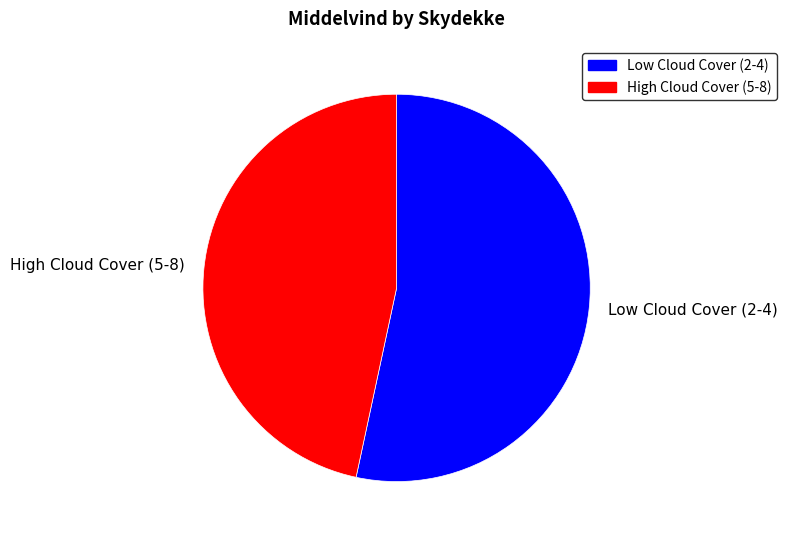

Which slice is the smallest?

High Cloud Cover (5-8)